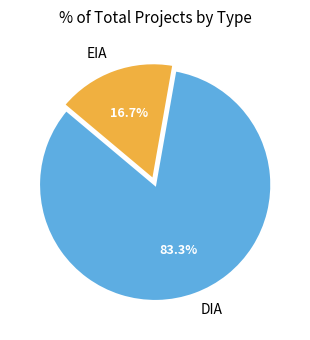

Which has a higher value, DIA or EIA?

DIA